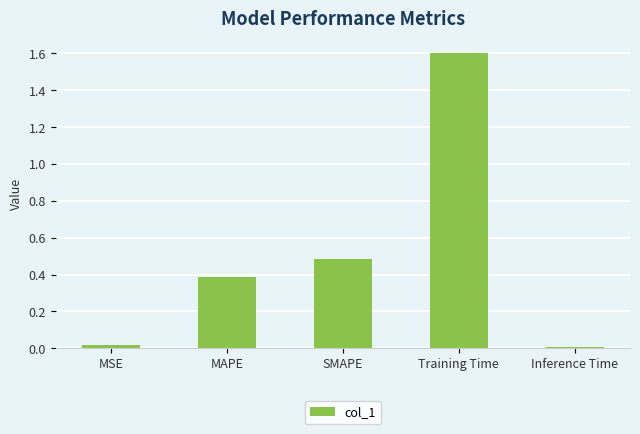

What is the difference between the values at Training Time and MAPE?

1.2